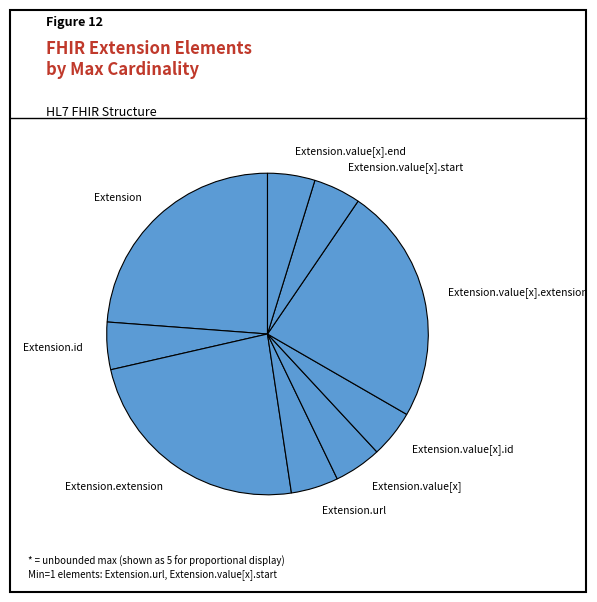

Between Extension.value[x].start and Extension.extension, which is larger?

Extension.extension